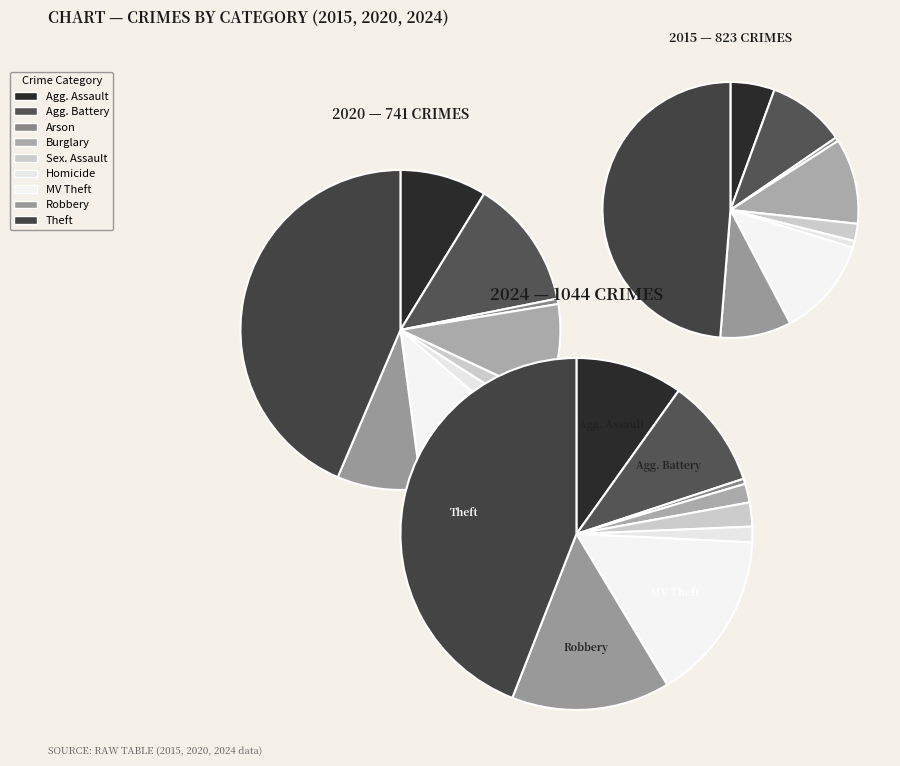

What is the largest slice in the pie chart?

Theft